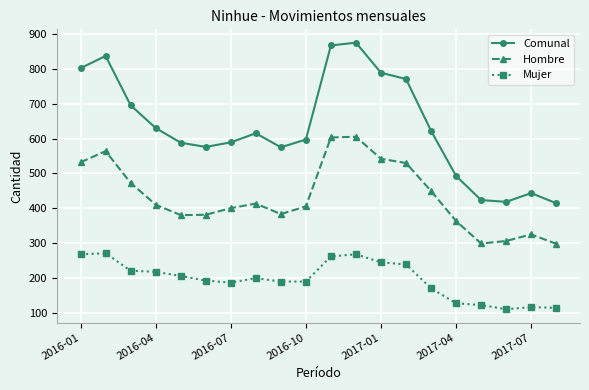

What is the value of the Comunal point at the 14th from the left?

770